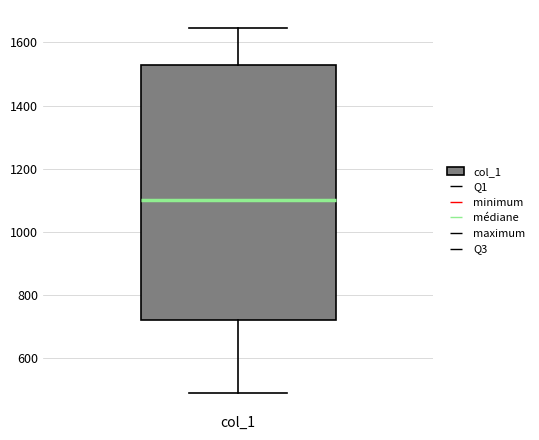

Transcribe this box plot: give where the median line is, the range the box spans, and where the two whiskers end, as read against the y-axis. The values are not printed on the chart, so give them approximately, as read against the axis.

median 1100, box 720 to 1520, whiskers 500 to 1640